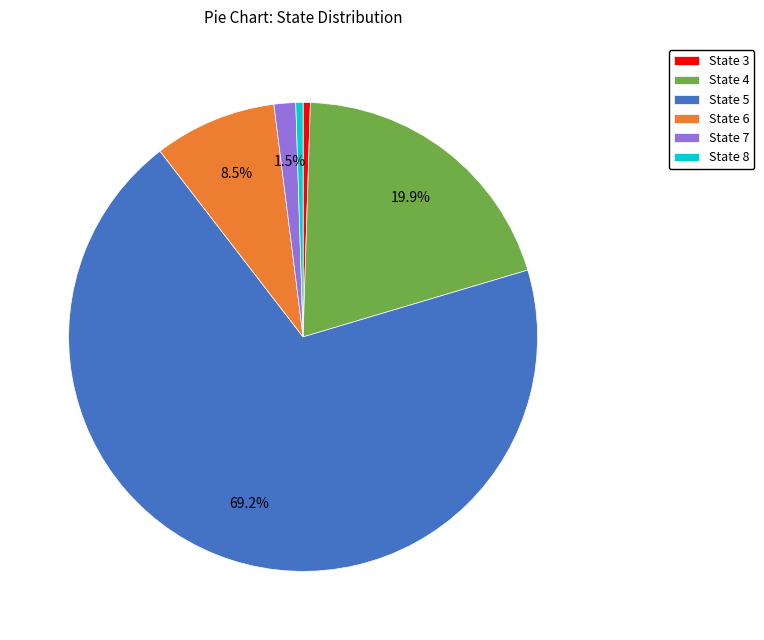

Is there any slice that represents more than half of the pie?

Yes